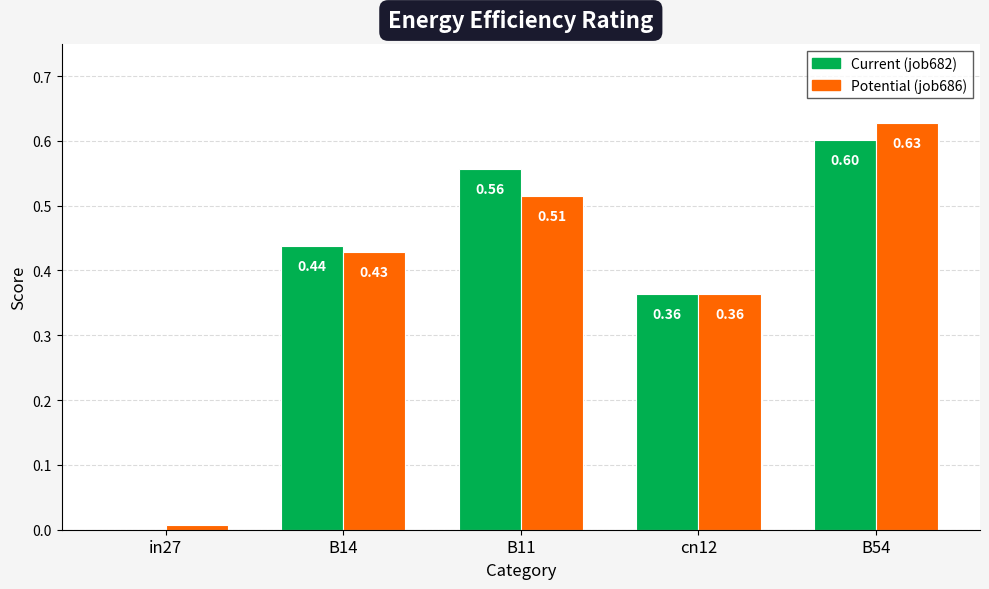

What is the total value across all series at cn12?

0.7